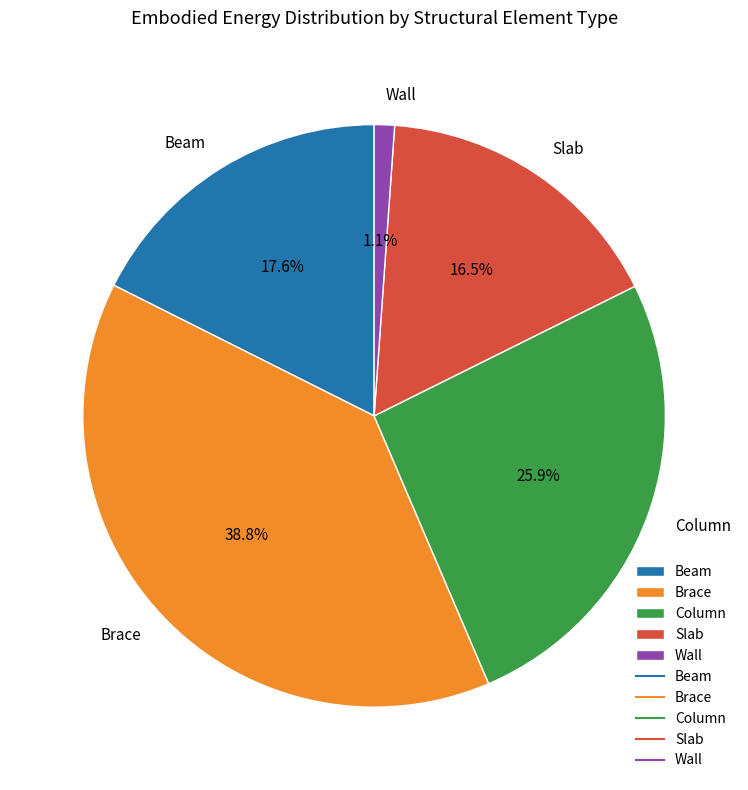

Rank the categories by value from lowest to highest.

Wall, Slab, Beam, Column, Brace